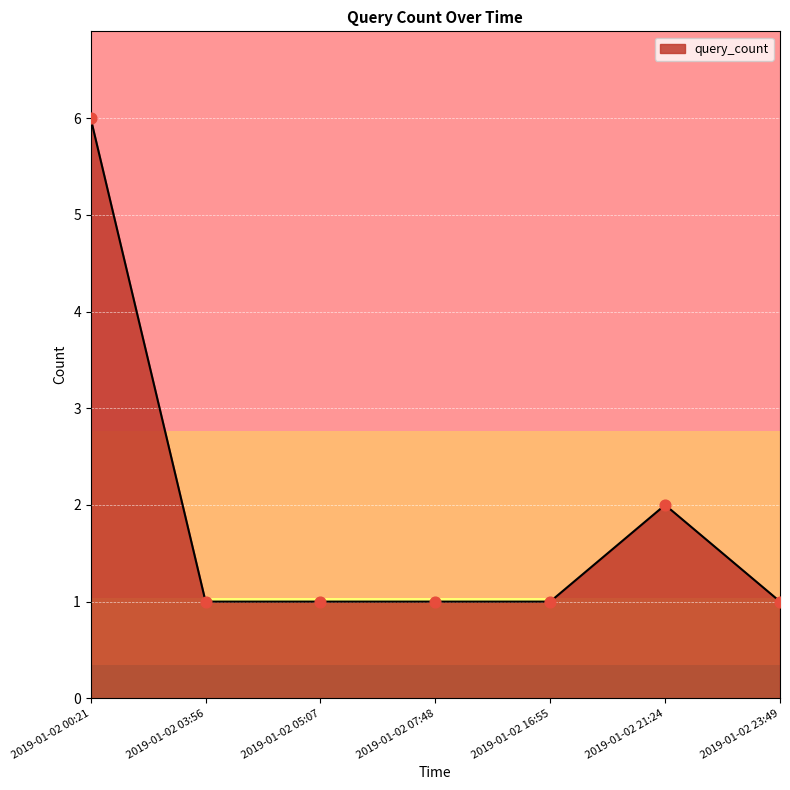

What is the change in value from 2019-01-02 00:21 to 2019-01-02 16:55?

-5